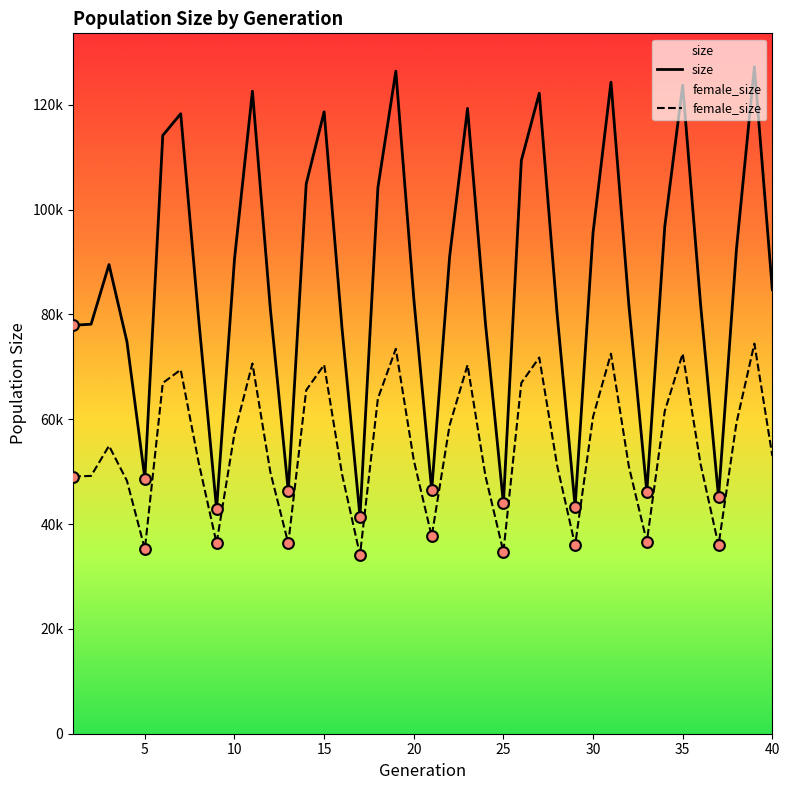

Is the value of size at 35 greater than the value of female_size at 15?

Yes